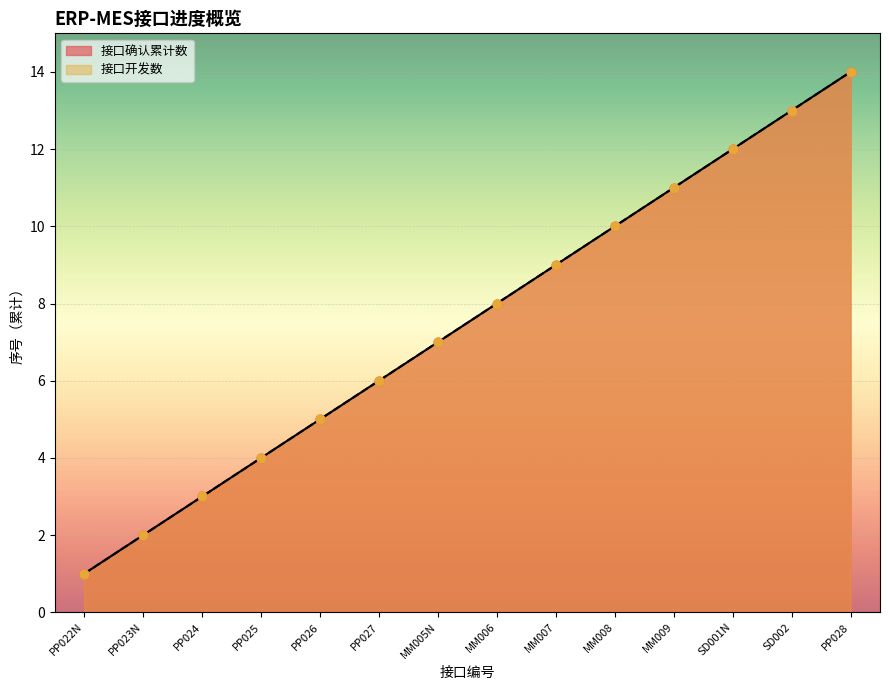

Which series has the widest spread of Y values?

接口确认累计数